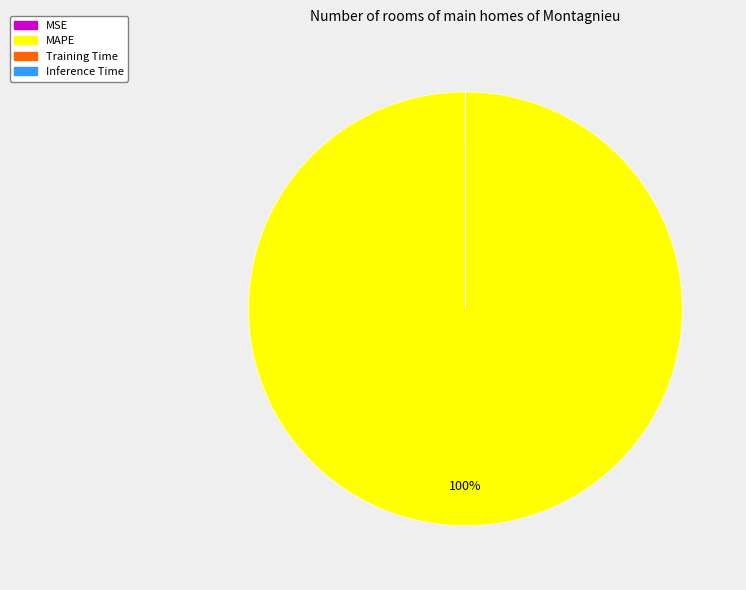

Which slice is the largest?

MAPE